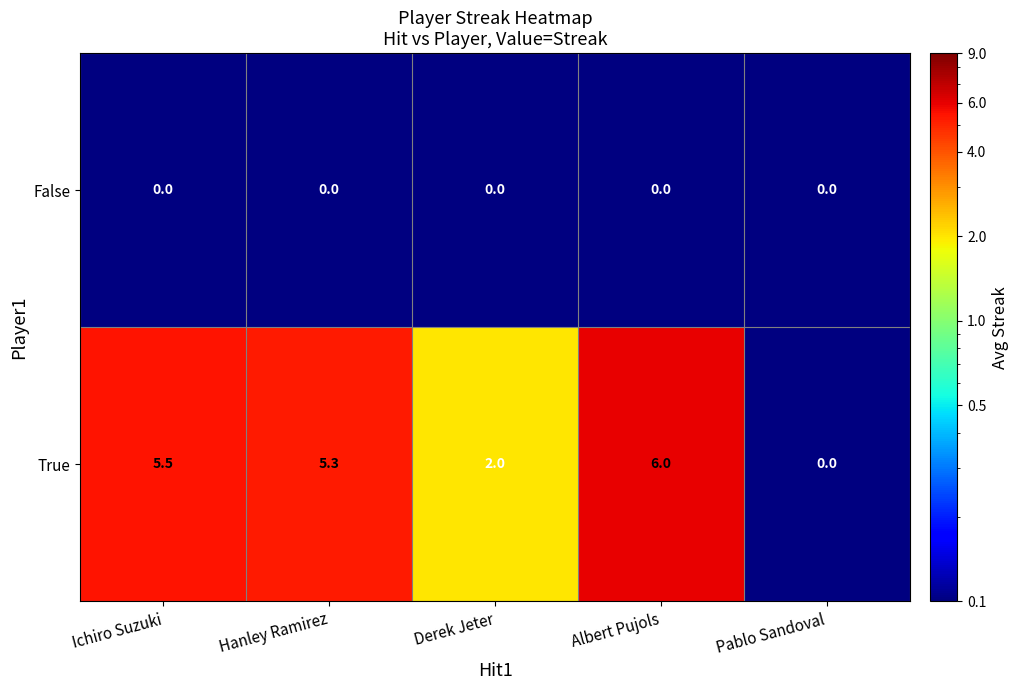

What is the total value across all series at Albert Pujols?

6.0